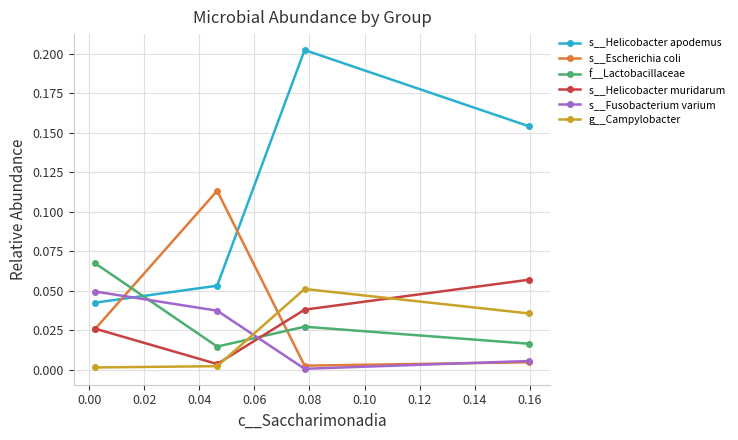

Which series has the largest total across all categories?

s__Helicobacter apodemus